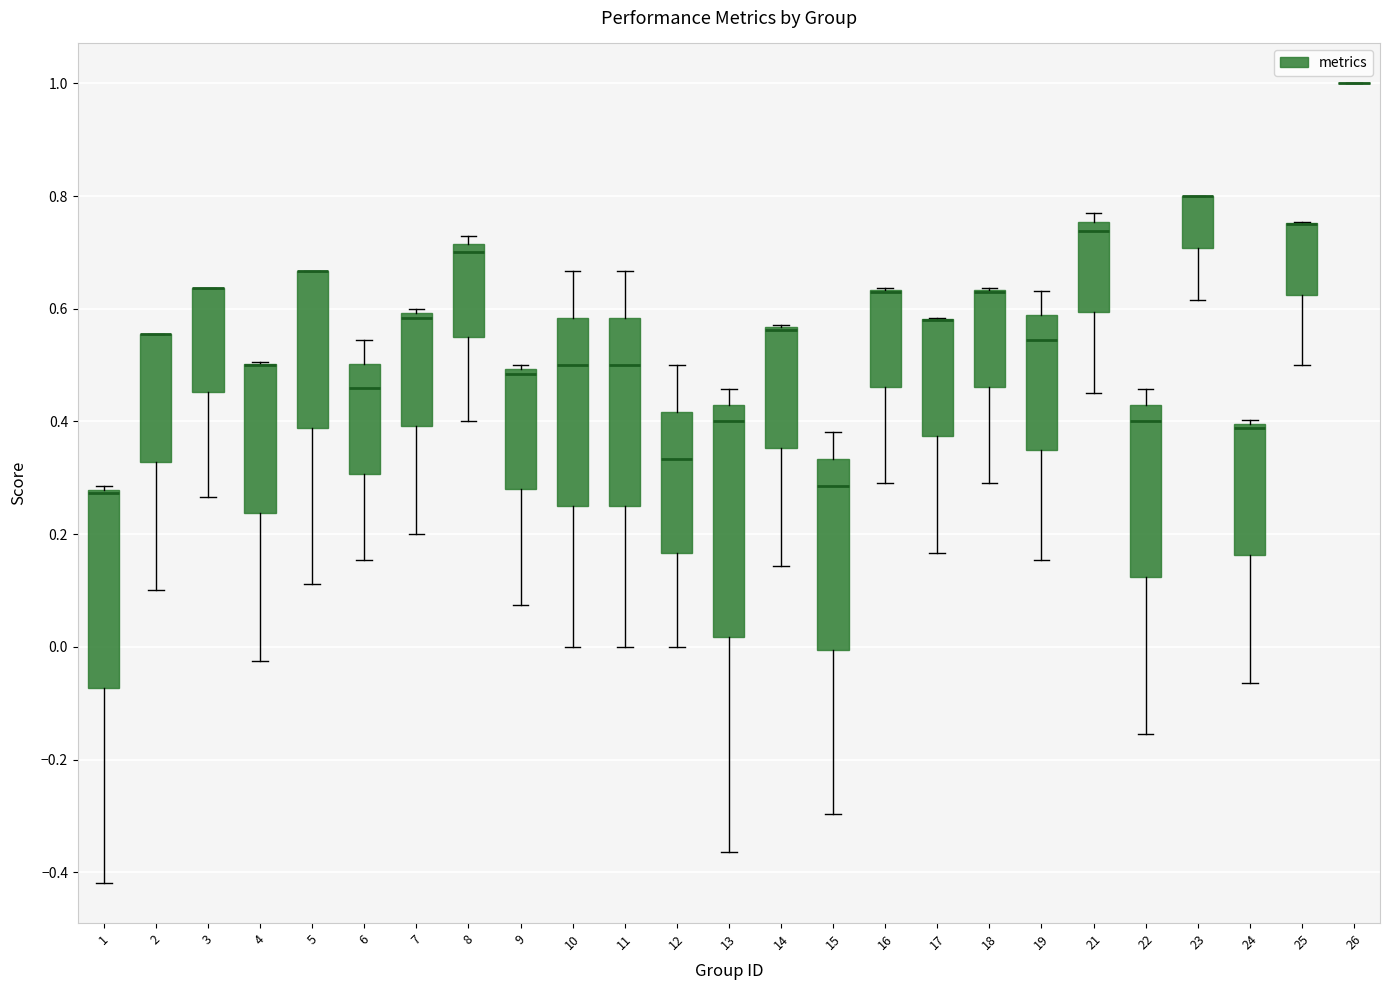

Where does the upper whisker of the box at x = 22 end on the y-axis? The values are not printed on the chart, so give them approximately, as read against the axis.

0.46